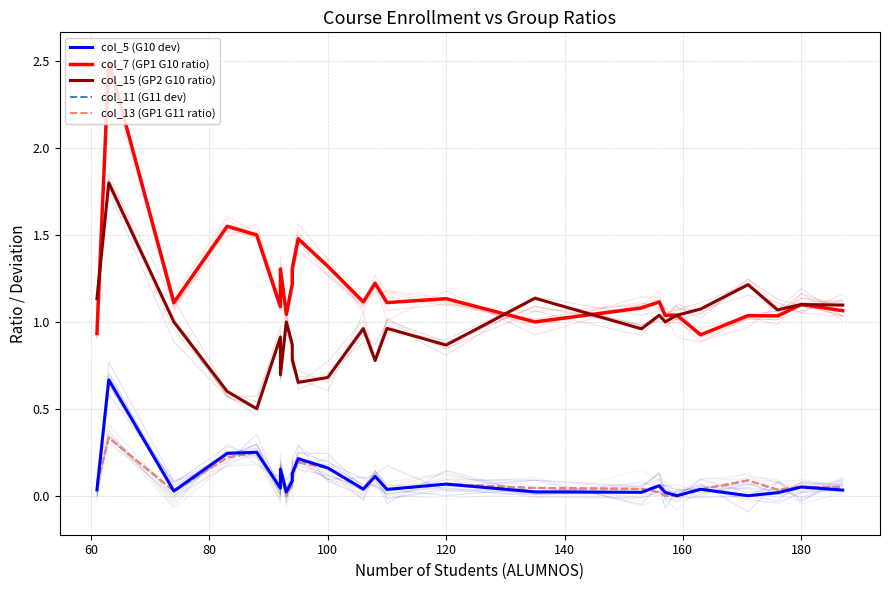

What is the average value of the col_15 (GP2 G10 ratio) series?

1.0